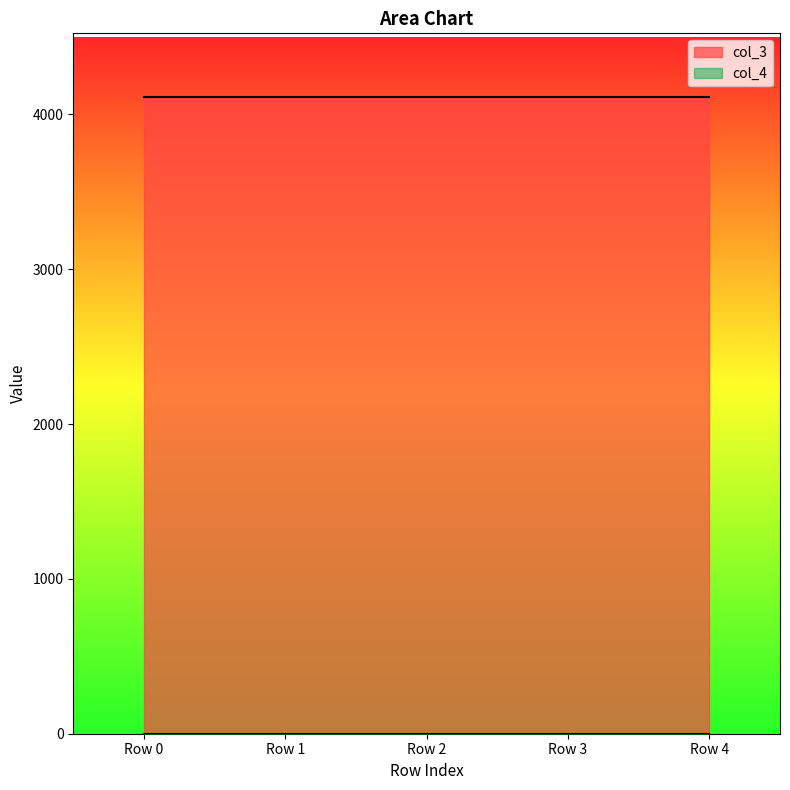

True or false: col_4 and col_3 intersect in this chart.

False